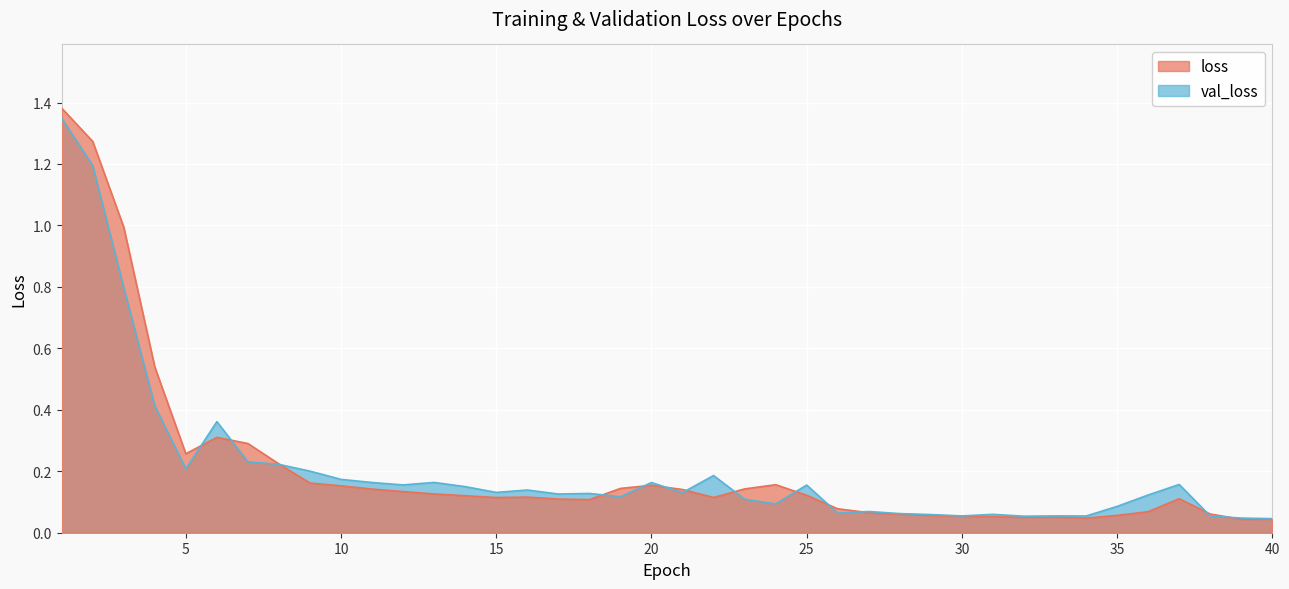

True or false: loss and val_loss intersect in this chart.

True